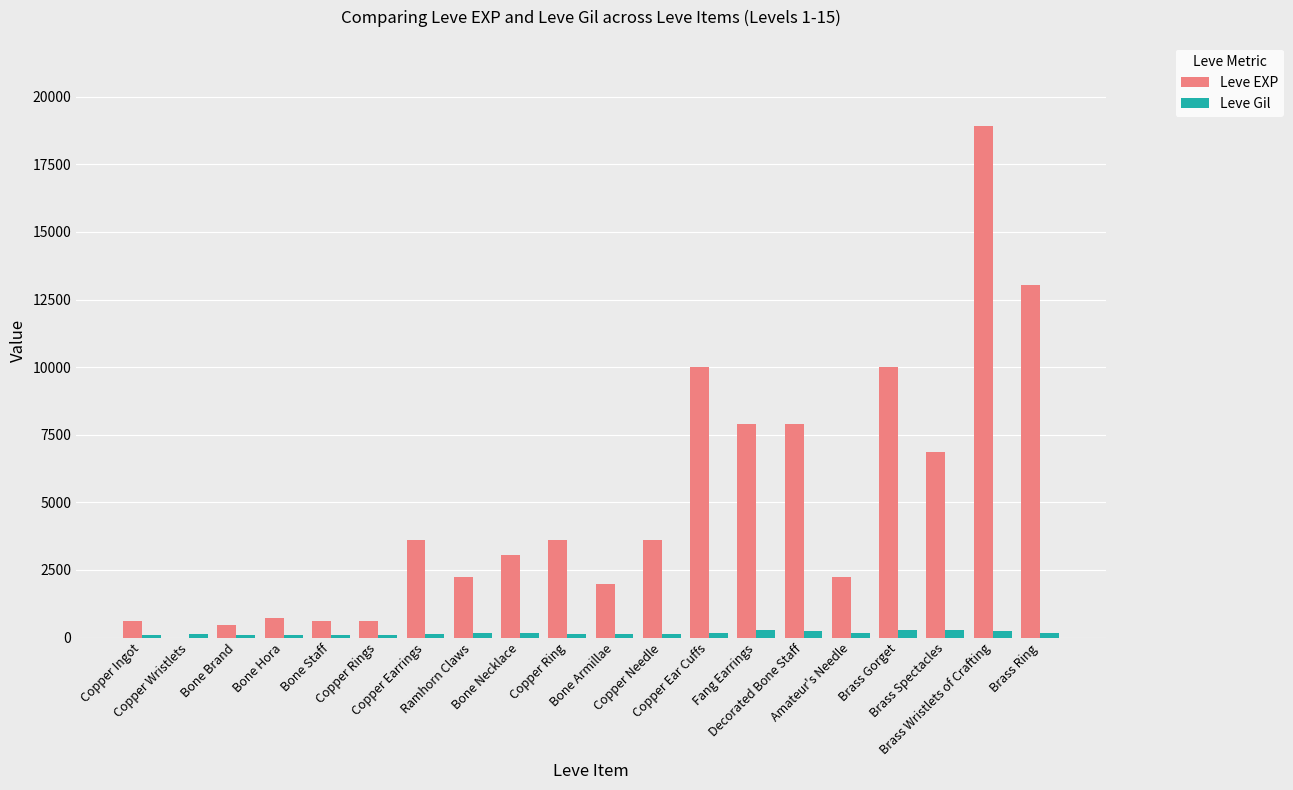

What is the maximum value shown in the chart?

18910